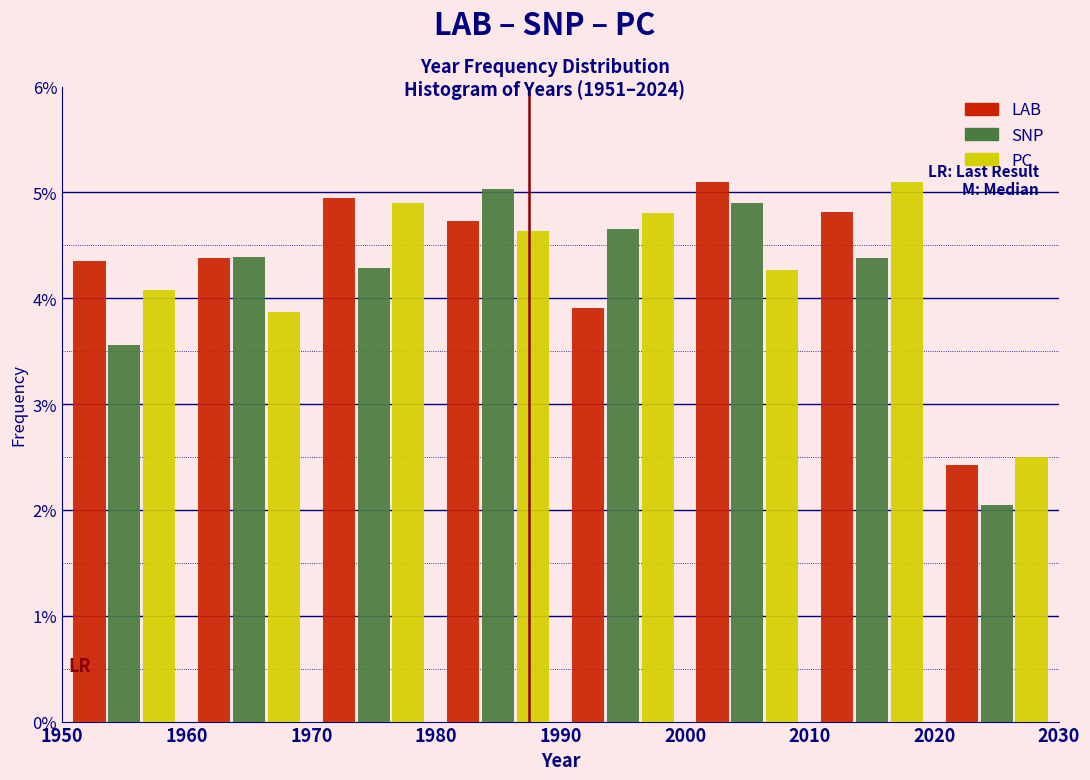

What is the height of the SNP bar covering 2000 to 2010 on the x-axis? The values are not printed on the chart, so give them approximately, as read against the axis.

4.9